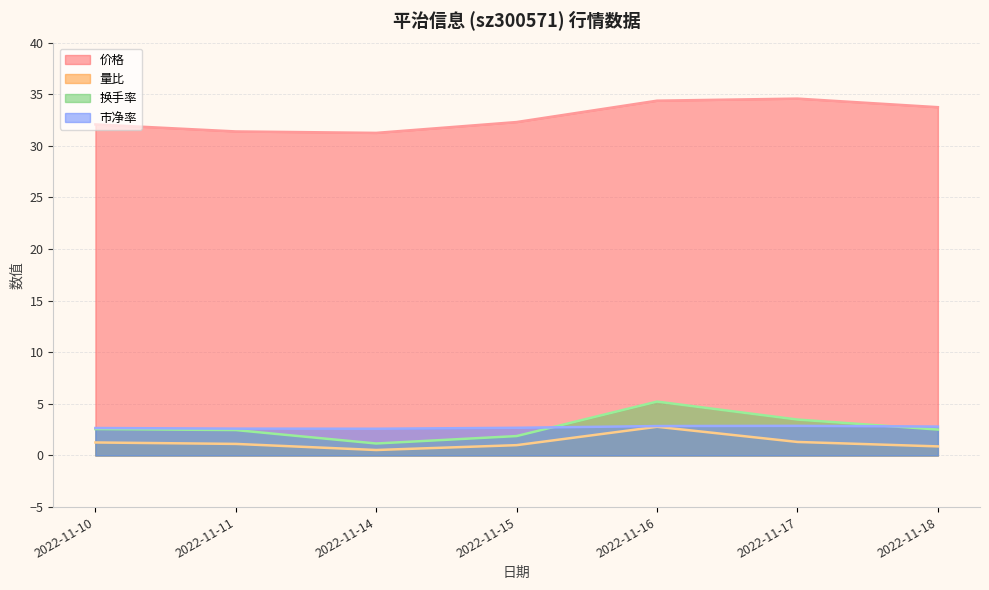

Count the number of data series in this chart.

4